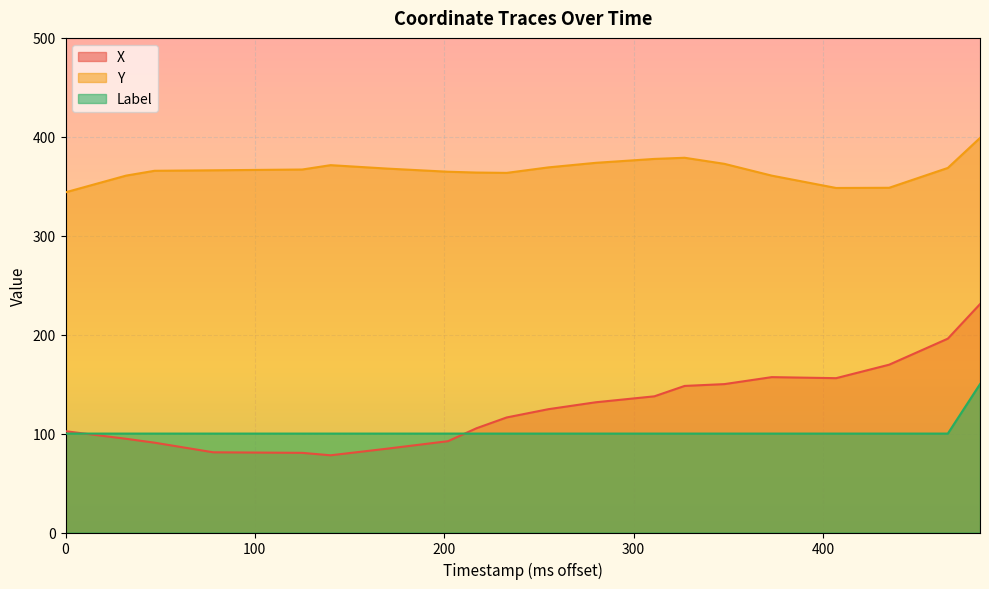

True or false: Y and X intersect in this chart.

False